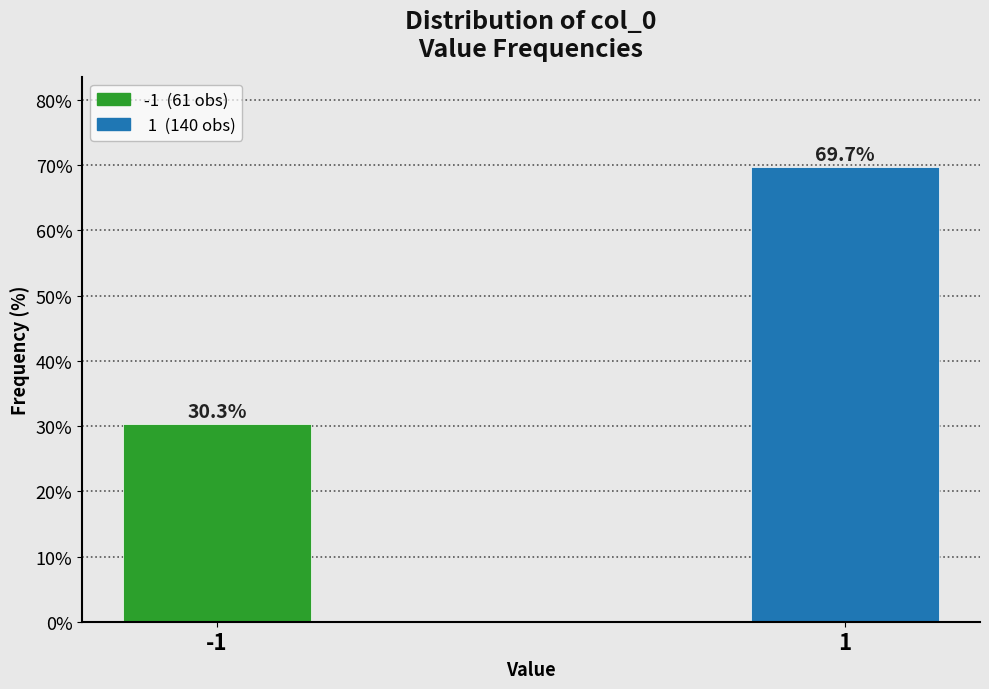

Reading right to left, extract all data points from this chart.

1=69.7	-1=30.3